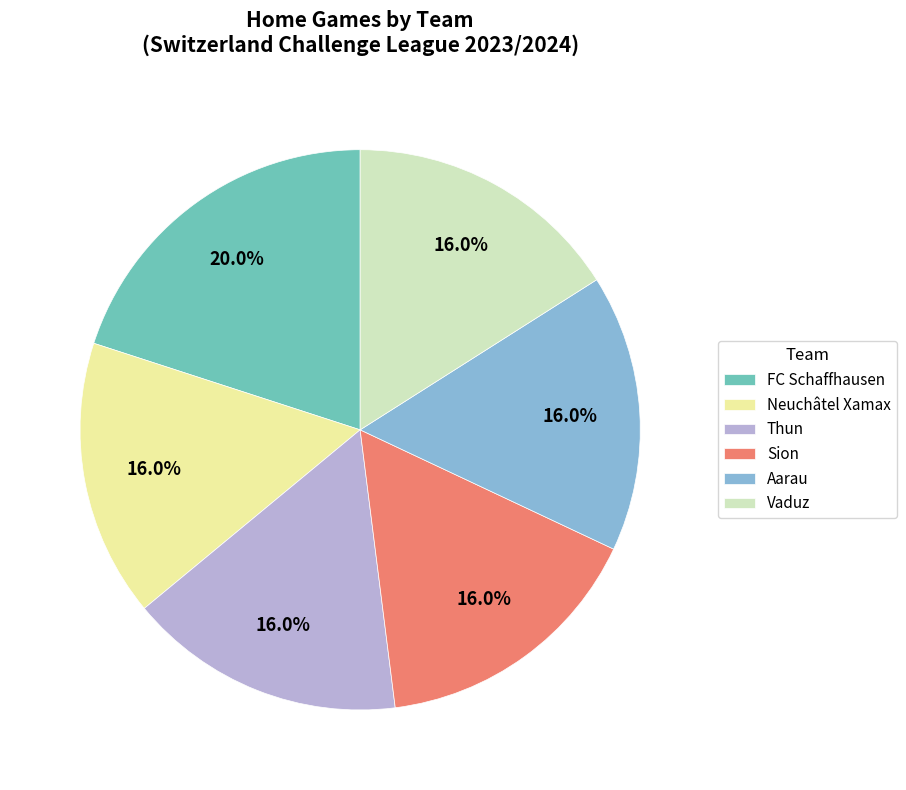

To the nearest percent, what is the difference between the largest and smallest slice percentages?

4%